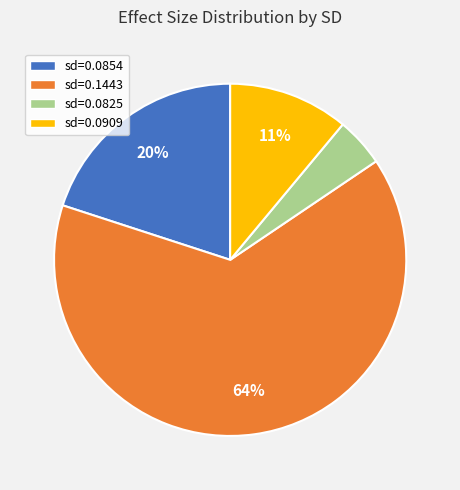

Between sd=0.1443 and sd=0.0854, which is larger?

sd=0.1443